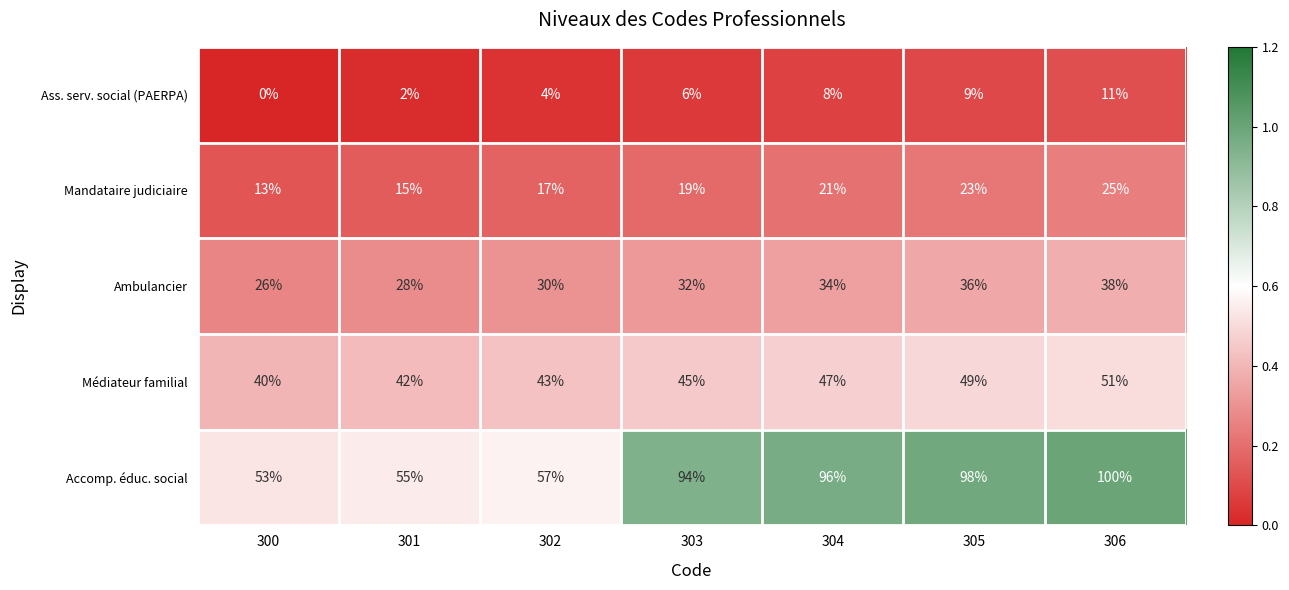

What is the sum of the Ambulancier values at 305 and 306?

74